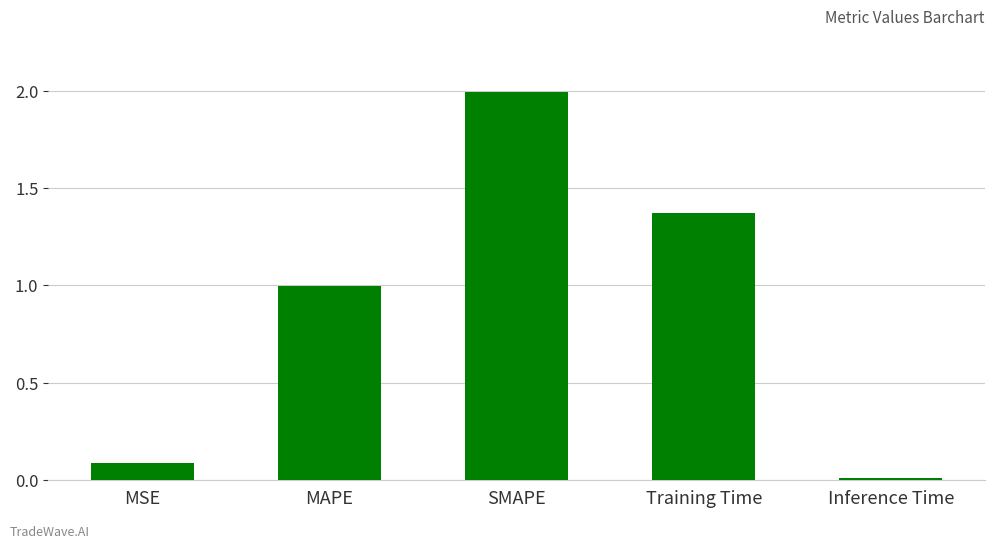

What is the sum of all values?

4.5